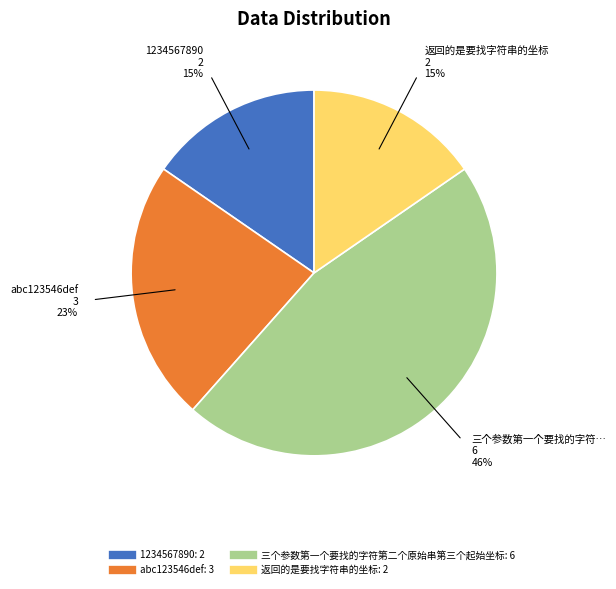

What percentage is the 返回的是要找字符串的坐标 slice, to the nearest percent?

15%